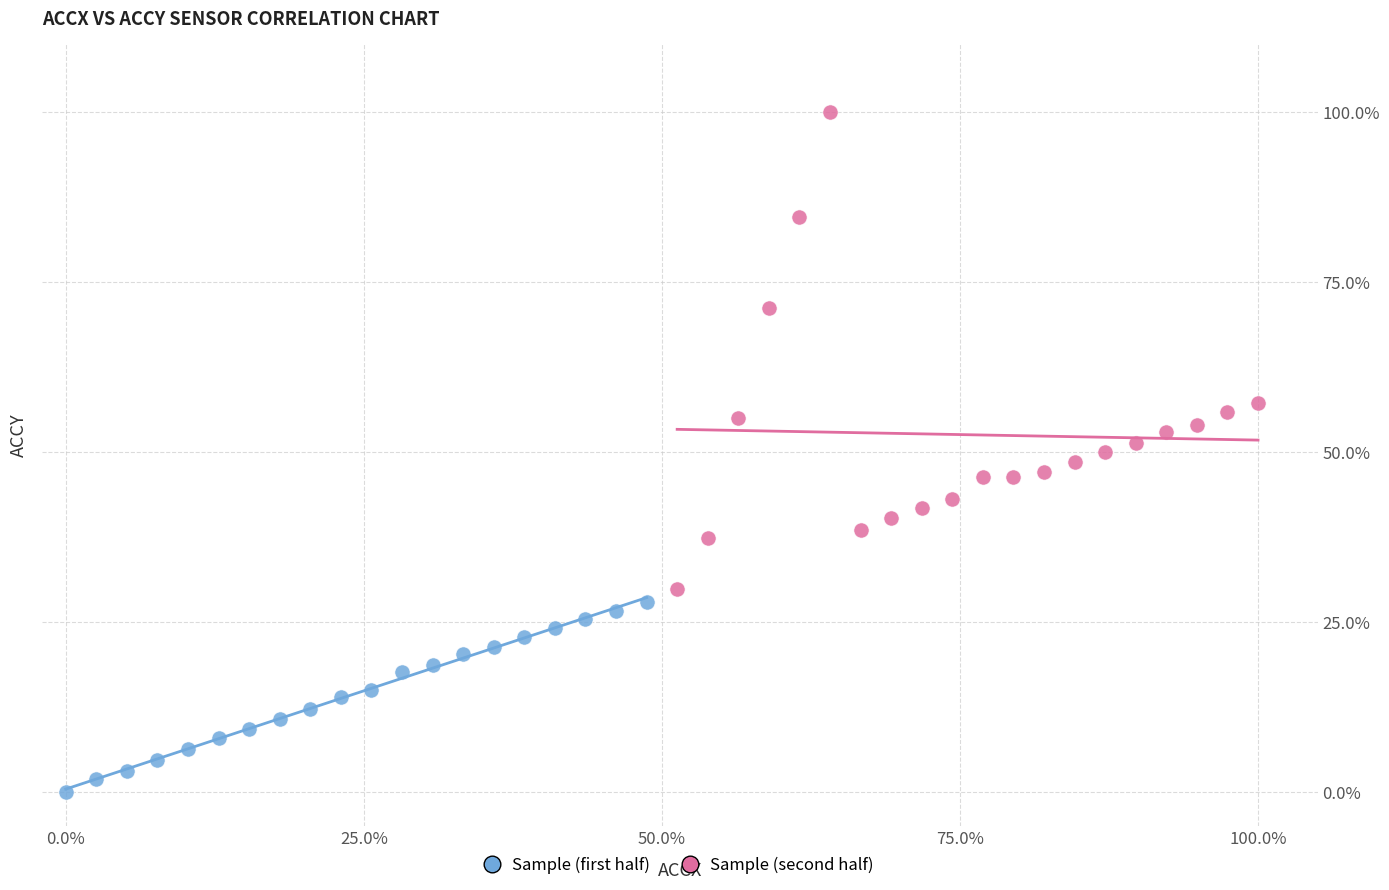

Which series contains the lowest Y value?

Sample (first half)